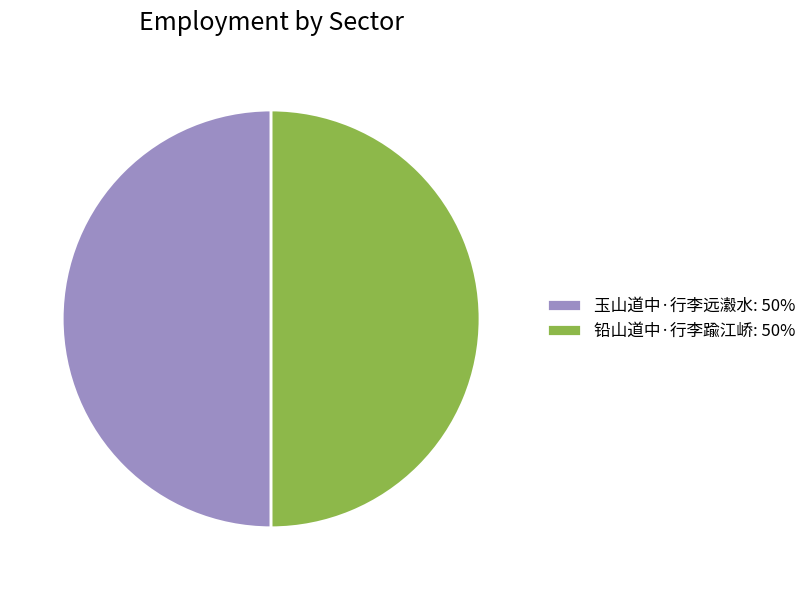

True or false: 玉山道中·行李远瀫水 accounts for 61% of the total.

False